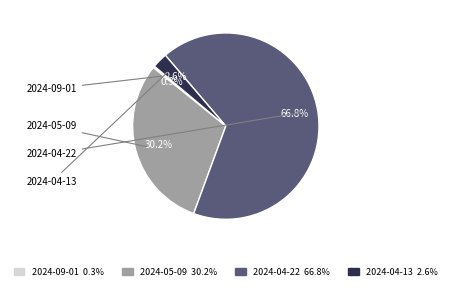

Which category has the smallest portion of the pie?

2024-09-01